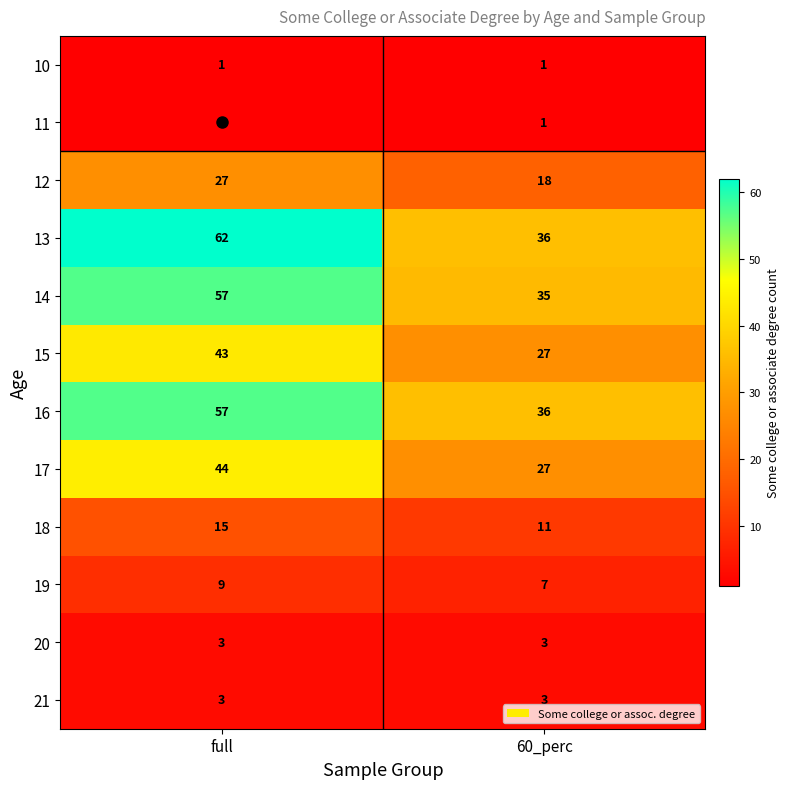

What is the minimum value for 14?

35